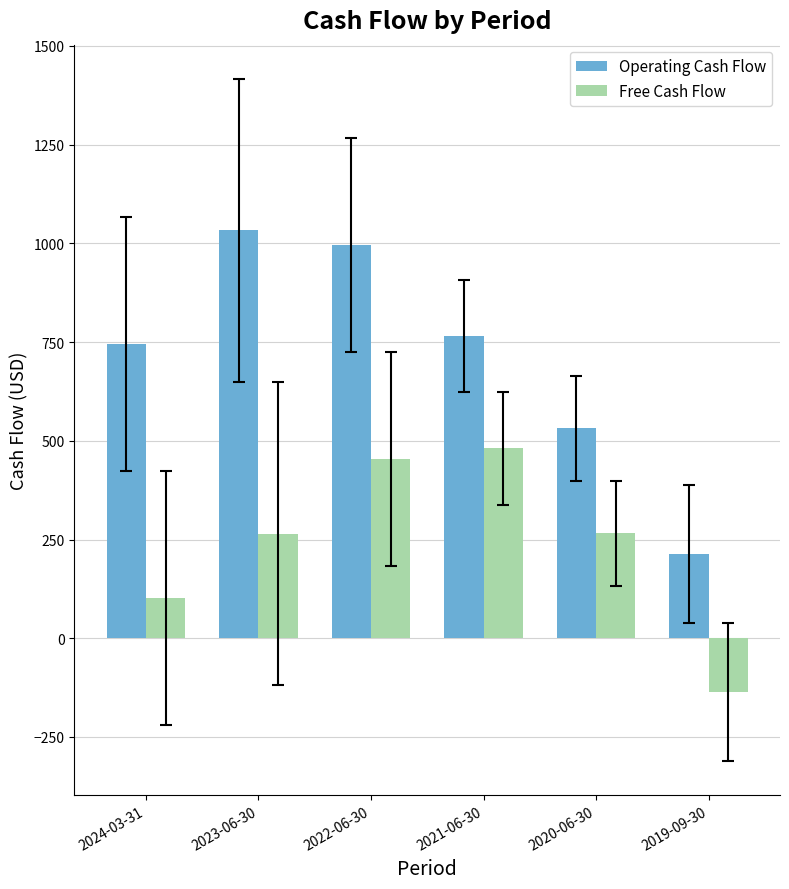

Which series has the largest range (max minus min)?

Operating Cash Flow